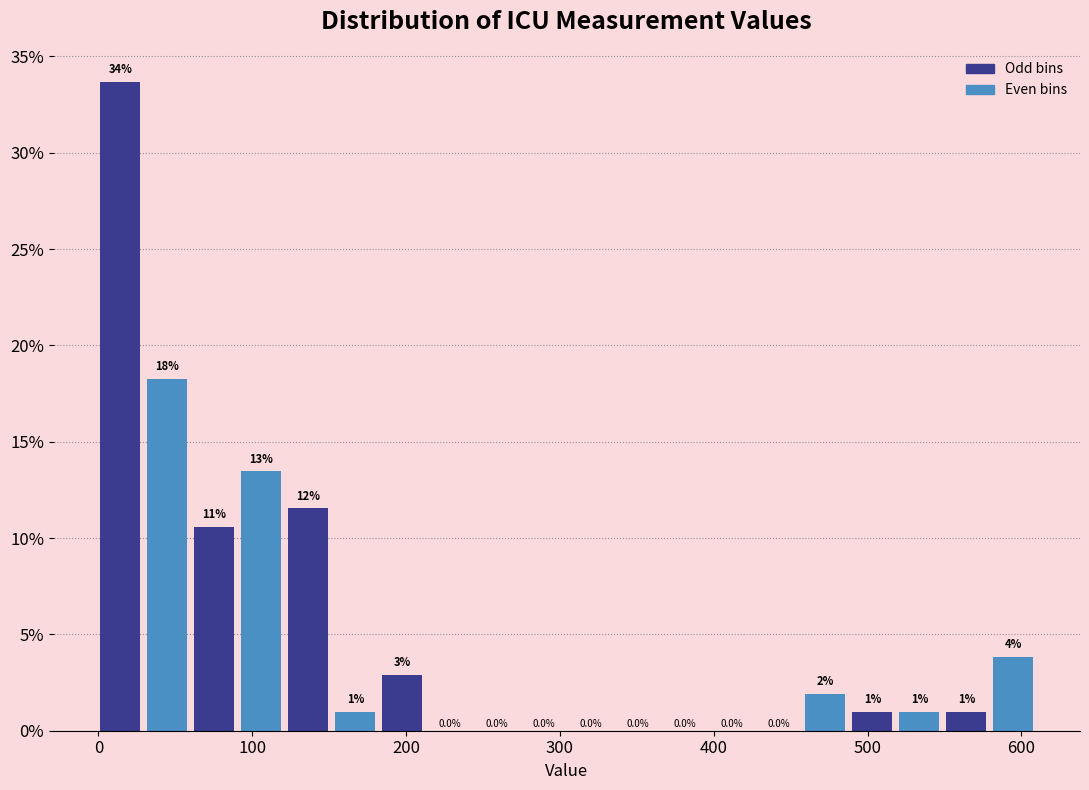

Around what value on the x-axis is the tallest bar? Give the approximate position of its centre, as read against the axis.

10